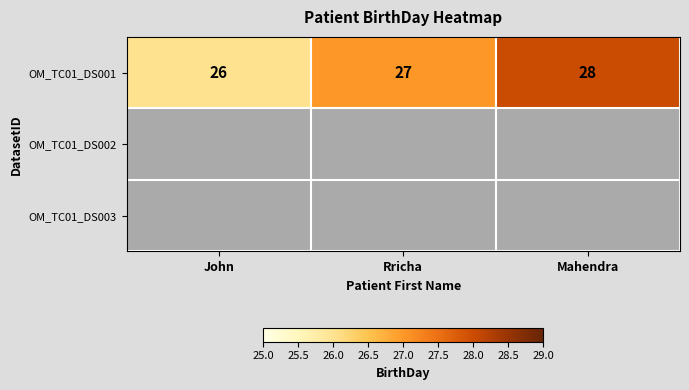

At which category does the chart reach its peak across all series?

Mahendra